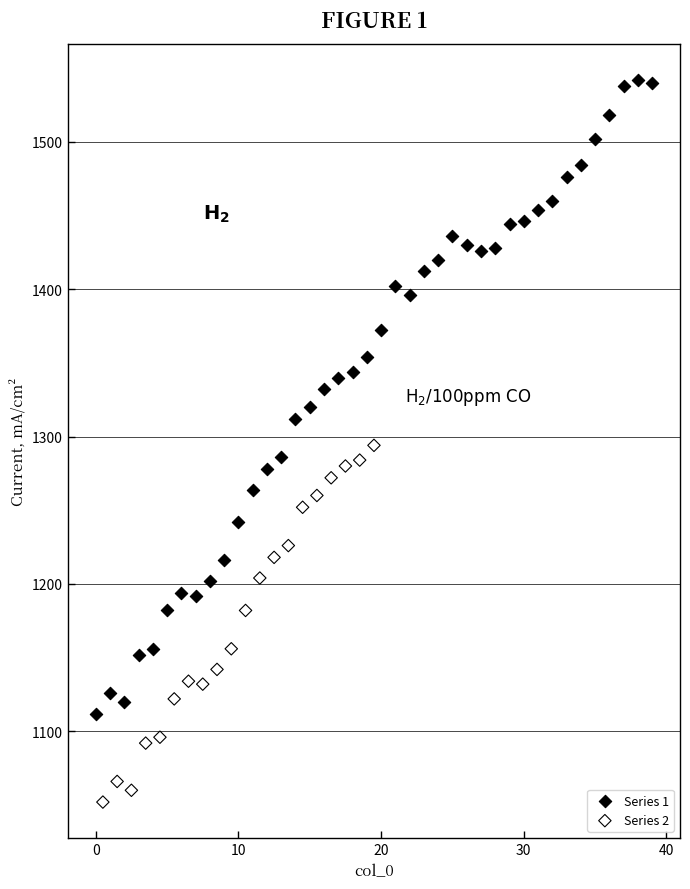

Which series contains the lowest Y value?

Series 2